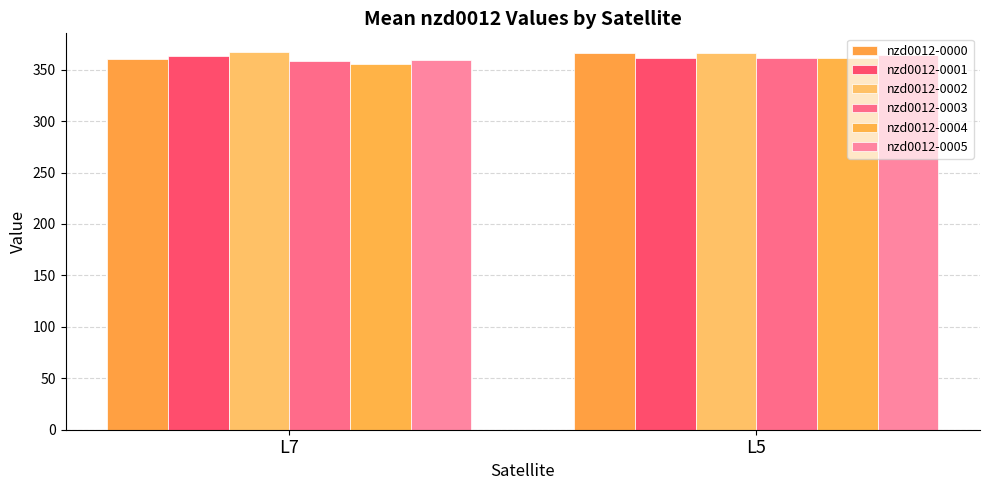

How many data points in nzd0012-0003 are less than 360?

1